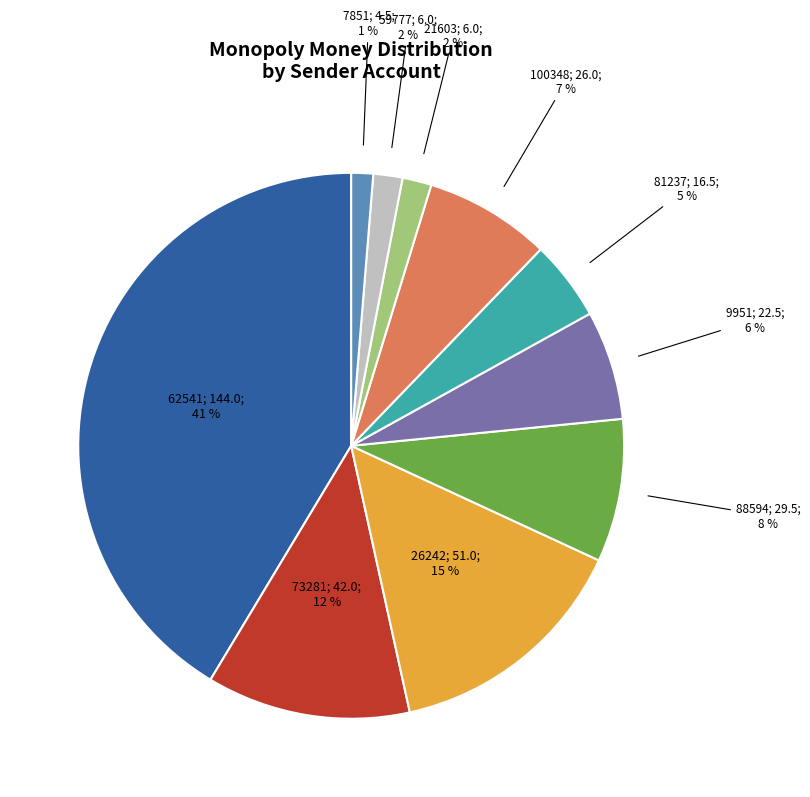

Is there any slice that represents more than half of the pie?

No